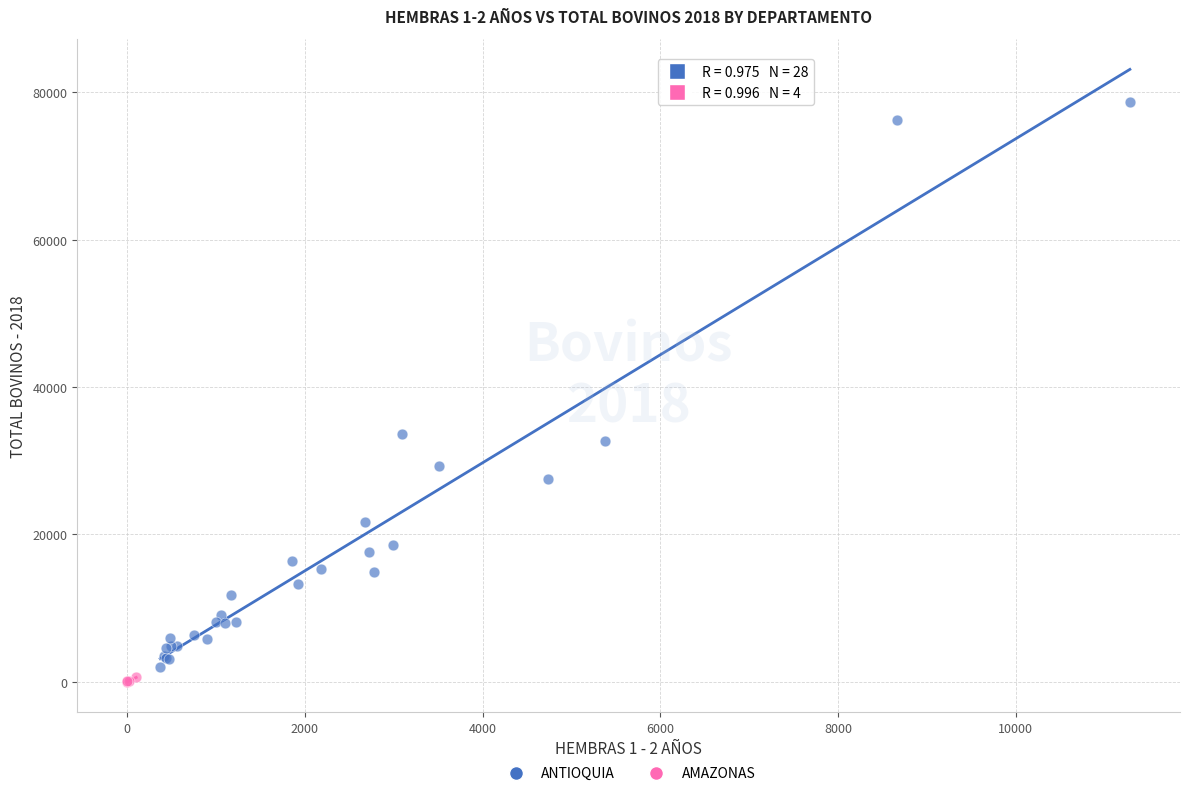

Which series reaches the maximum Y coordinate?

ANTIOQUIA